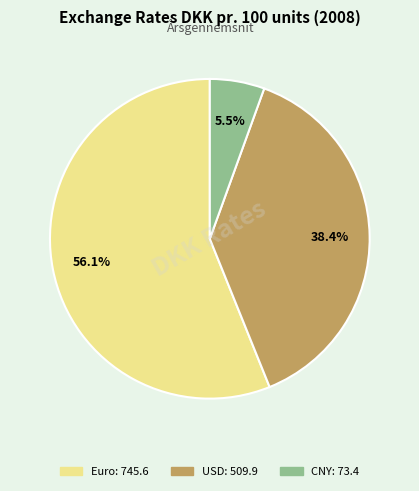

Is there a majority slice in this chart?

Yes